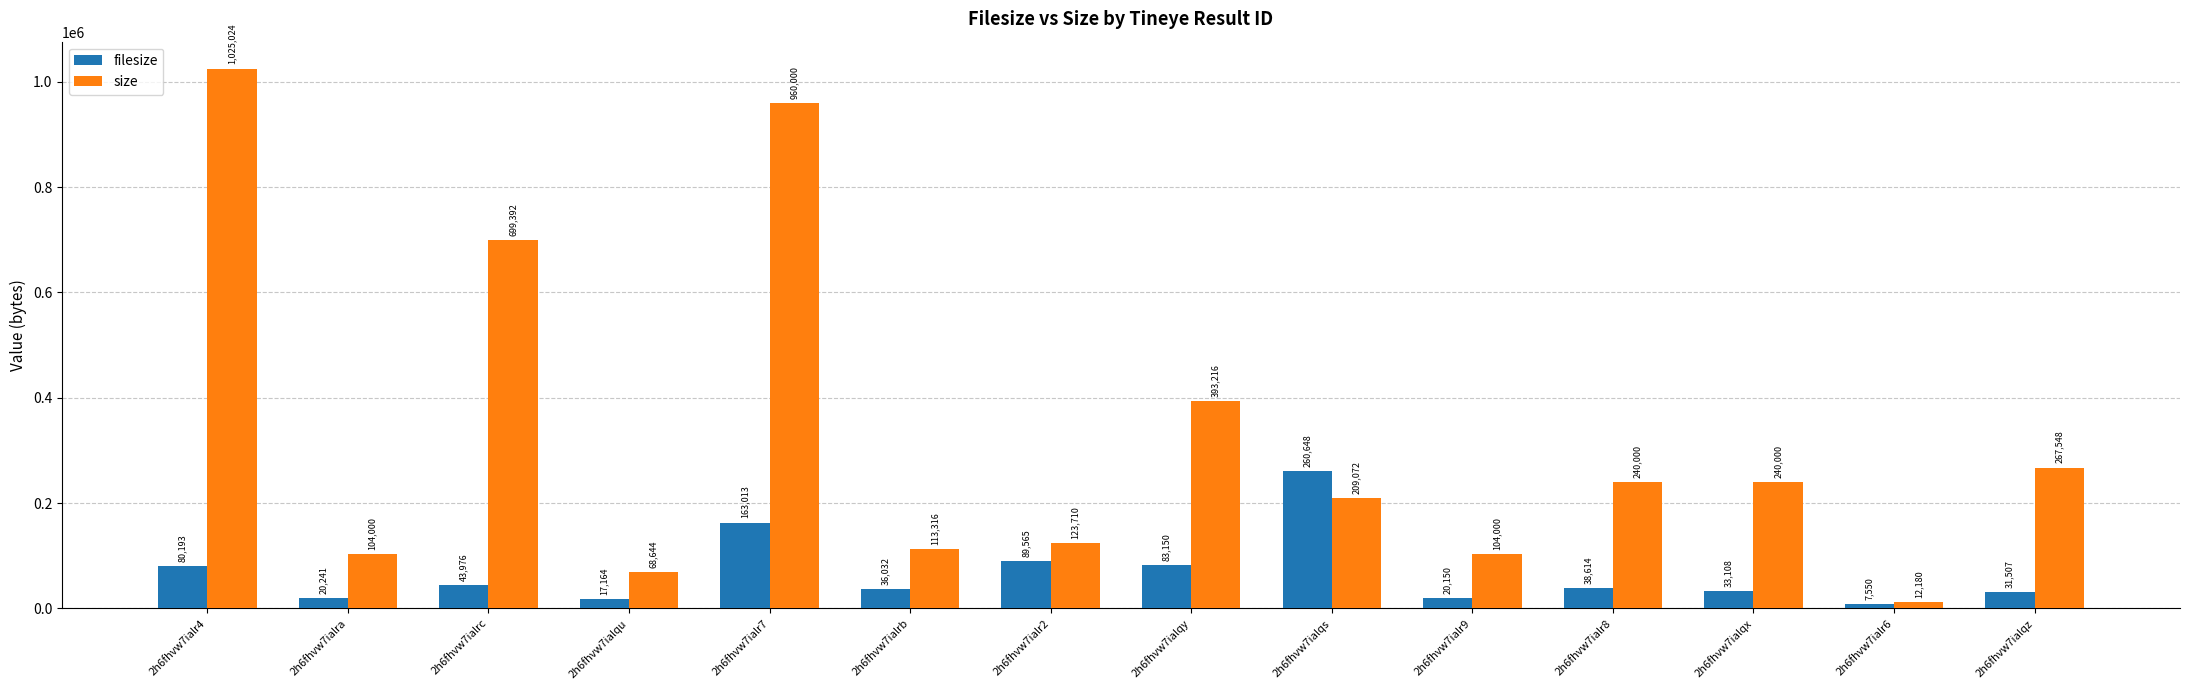

What is the difference between the maximum and minimum values in the size series?

1012844